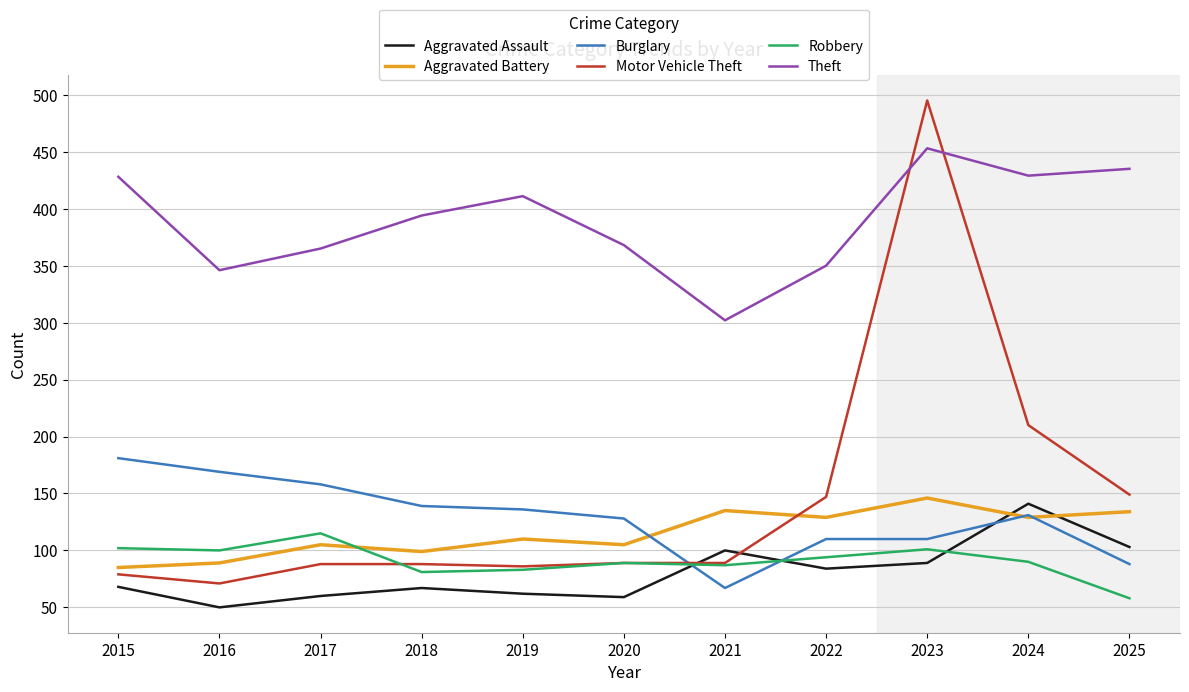

How many values in the Aggravated Battery series are below 110?

5